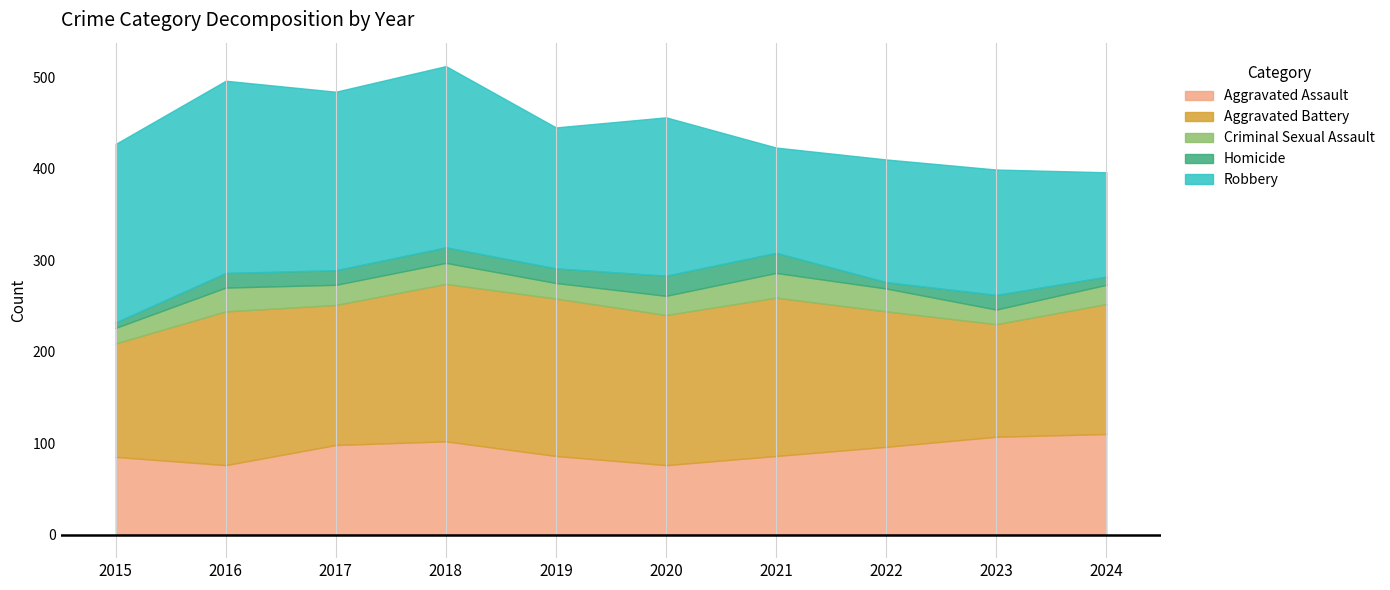

The Aggravated Assault series shows 48 at 2018. True or false?

False